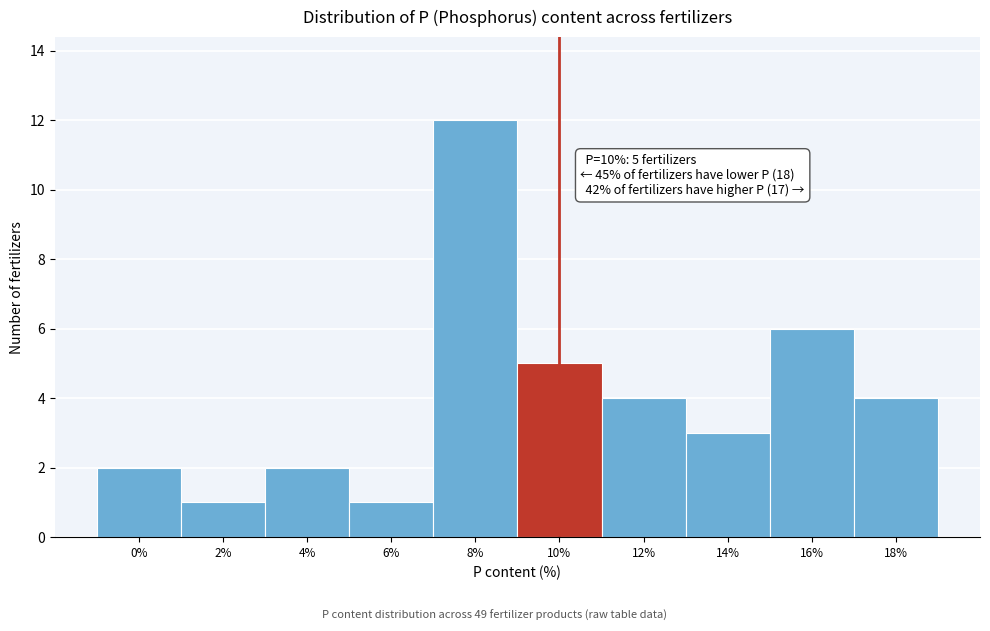

Reading left to right, extract all data points from this chart.

2	1	2	1	12	5	4	3	6	4